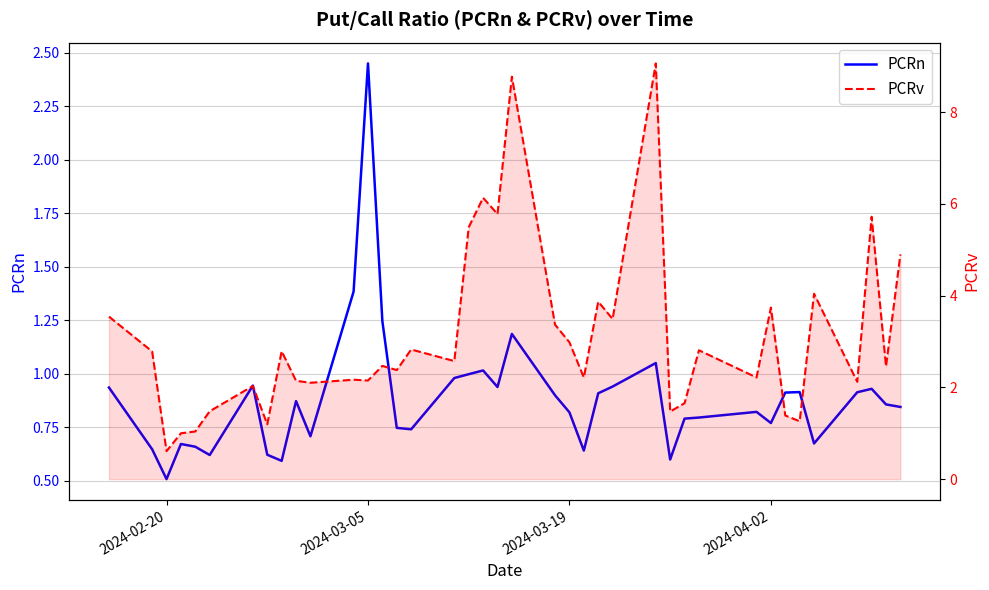

Which series has the largest range (max minus min)?

PCRv